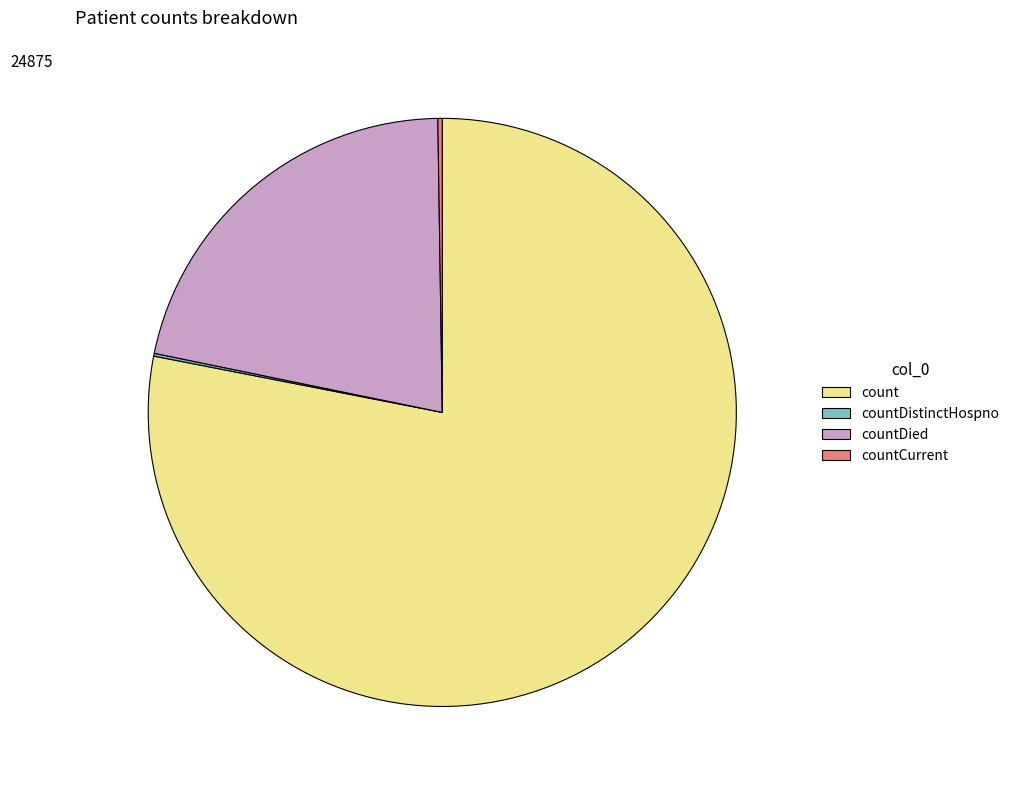

True or false: countDied accounts for 30% of the total.

False